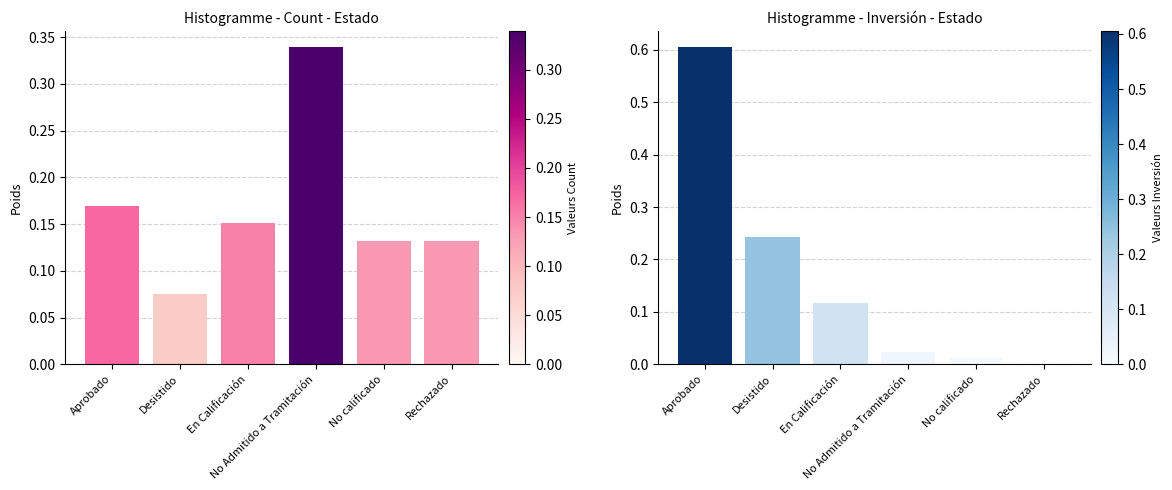

What are all the series names shown in the legend?

count, inversion